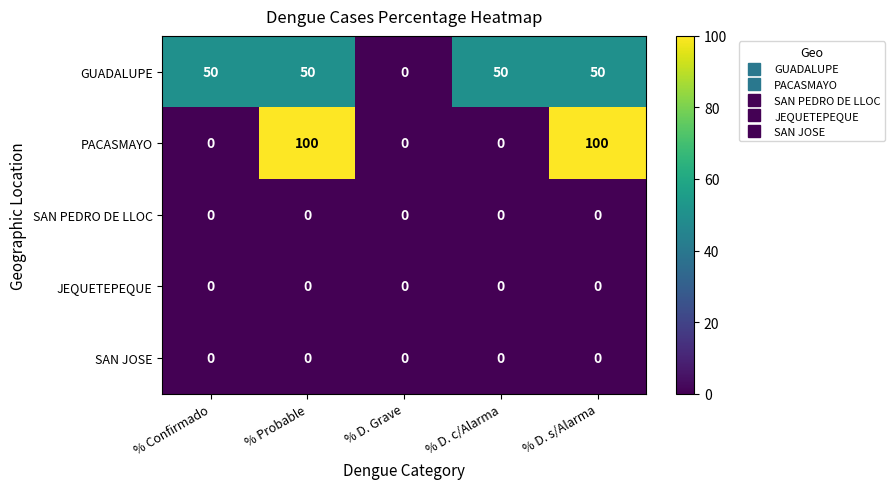

What is the difference between the highest and lowest values at % Confirmado?

50